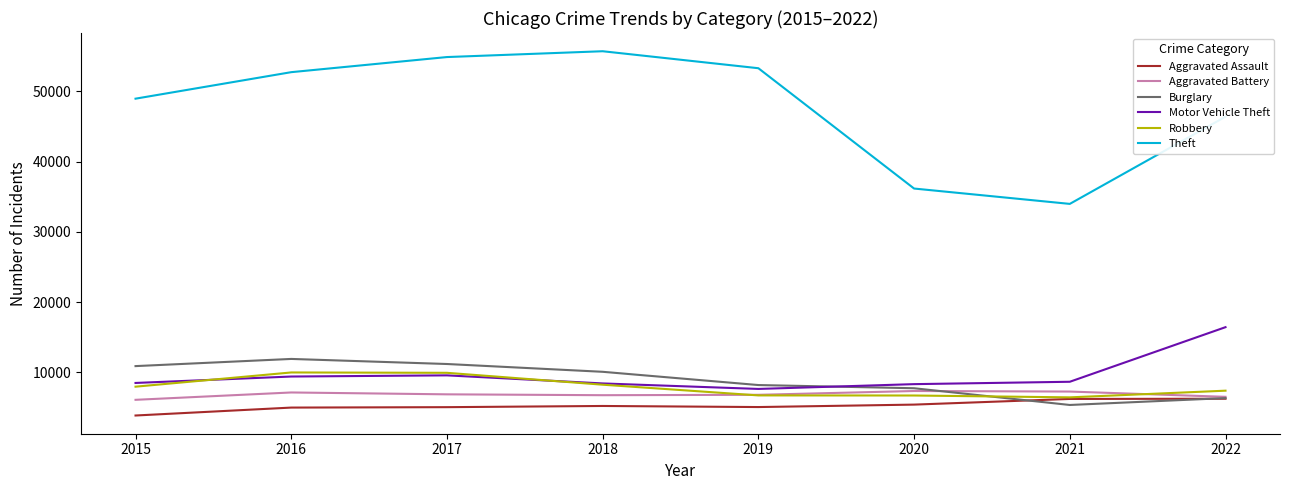

What are all the series names shown in the legend?

Aggravated Assault, Aggravated Battery, Burglary, Motor Vehicle Theft, Robbery, Theft